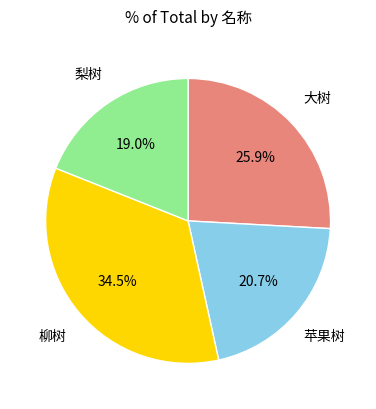

Approximately how many times larger is the value at 柳树 compared to 梨树?

1.8